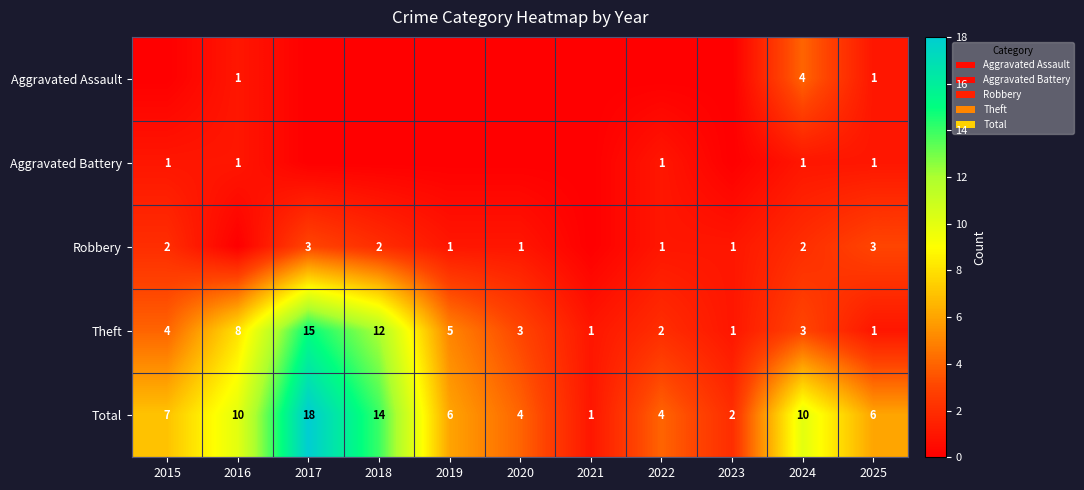

What is the difference between the maximum and minimum values in the Total series?

17